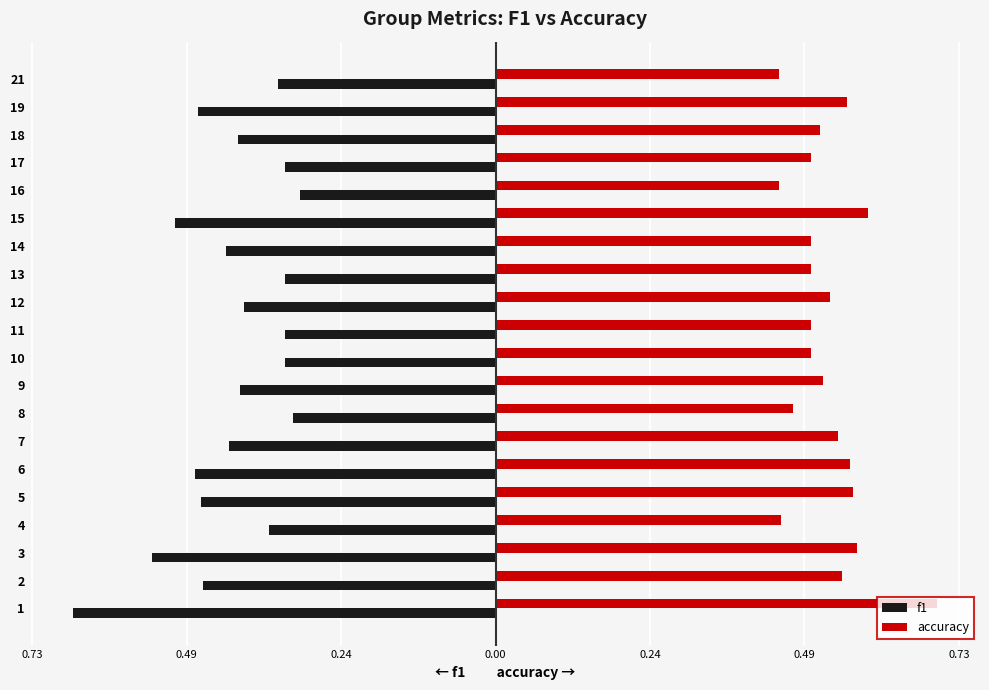

Between 8 and 19, which is larger?

8